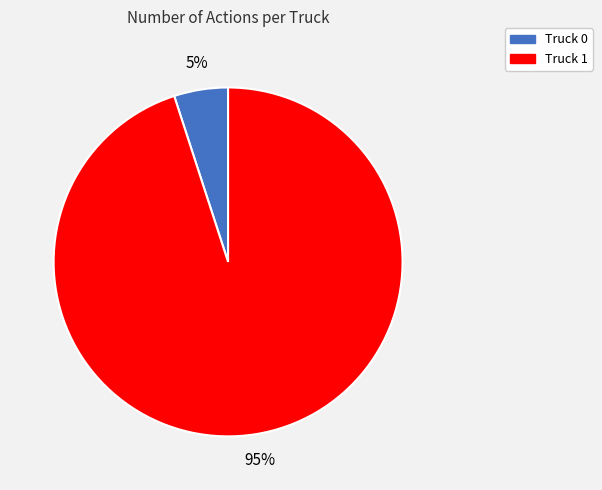

Which has a higher value, Truck 1 or Truck 0?

Truck 1